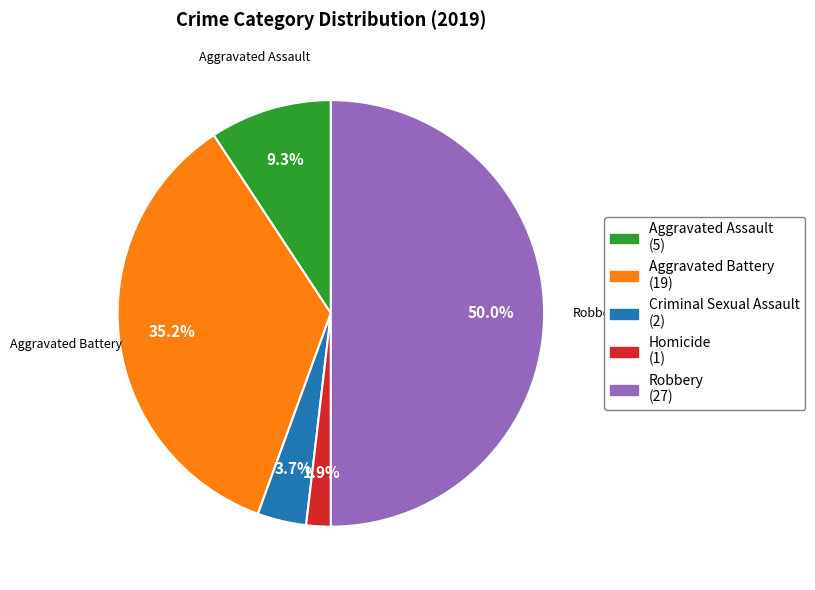

To the nearest percent, what is the difference between the largest and smallest slice percentages?

48%